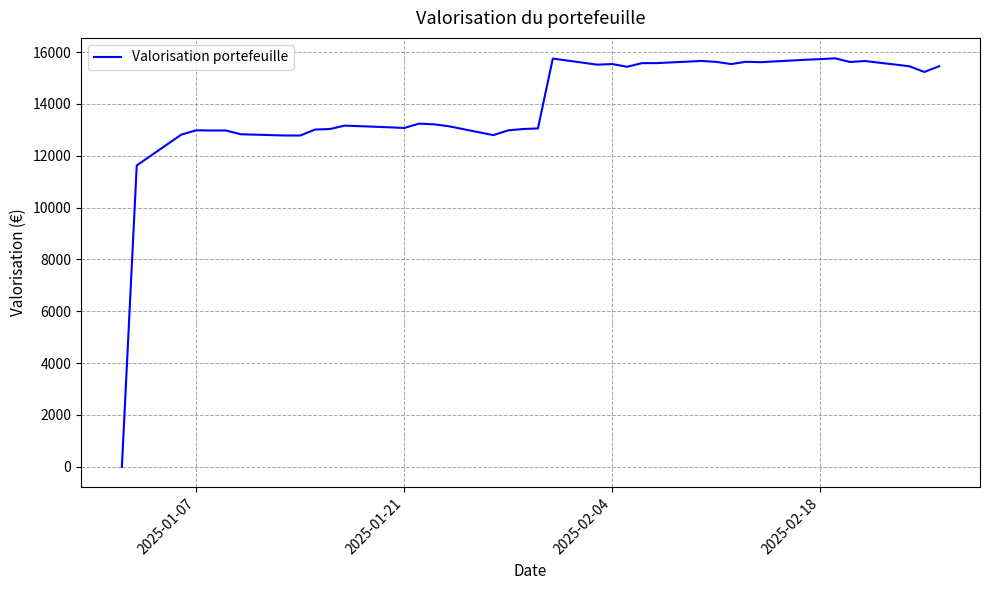

What is the greatest value displayed?

15758.1